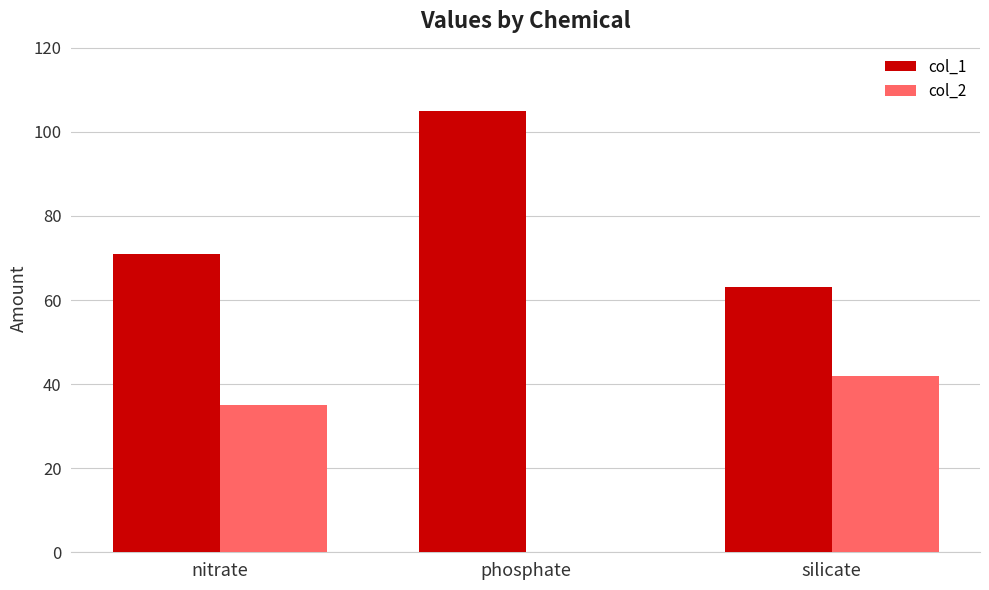

What is the total value across all series at silicate?

105